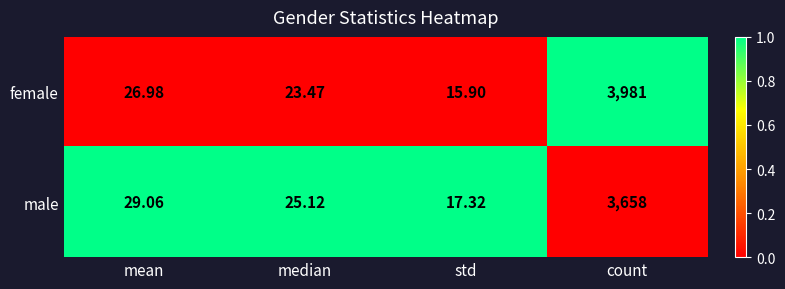

Where is female nearest to the value 1998?

mean